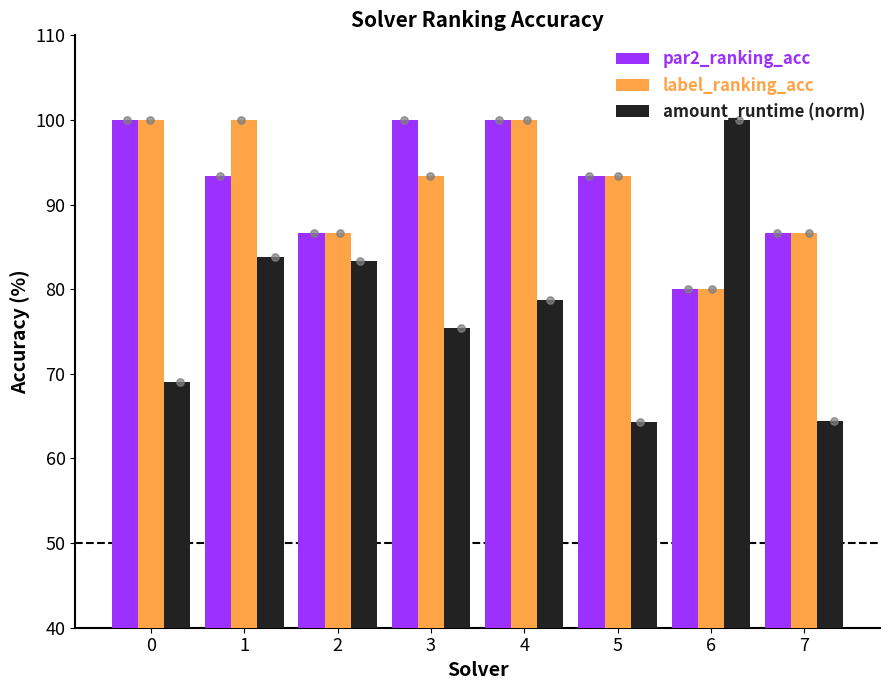

At how many categories does at least one series exceed 74?

8